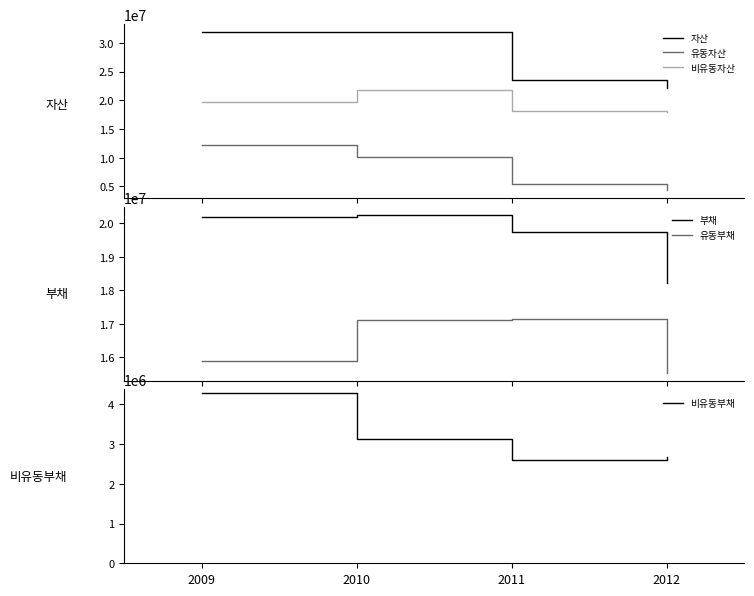

How many lines are shown in the chart?

6